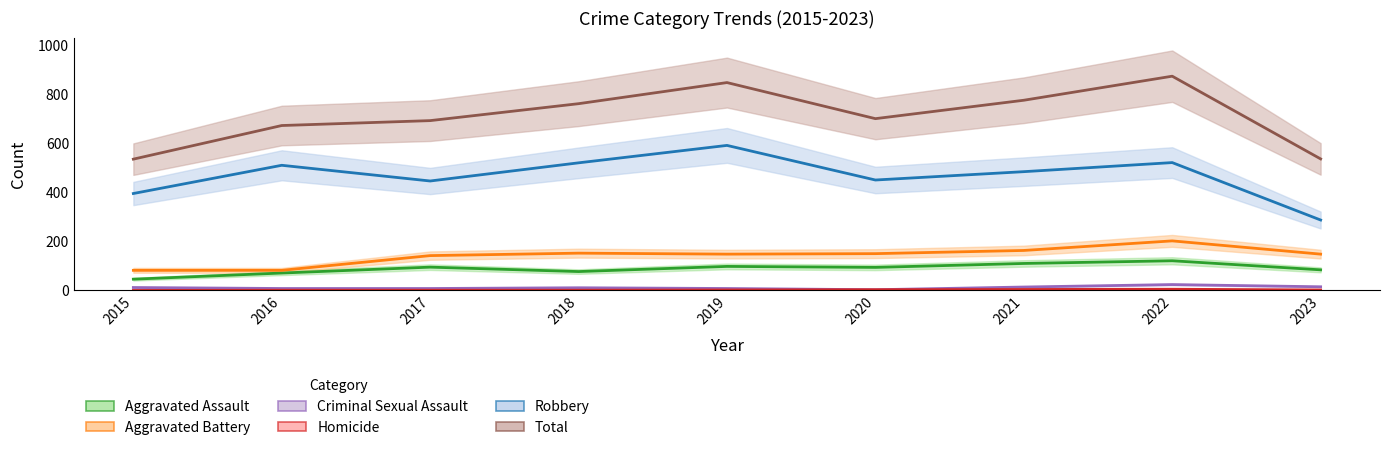

Reading left to right, list all the values displayed in this chart.

Aggravated Assault: 2015=46	2016=71	2017=95	2018=77	2019=98	2020=94	2021=110	2022=121	2023=84
Aggravated Battery: 2015=82	2016=82	2017=142	2018=152	2019=148	2020=150	2021=163	2022=202	2023=148
Criminal Sexual Assault: 2015=12	2016=8	2017=8	2018=11	2019=8	2020=3	2021=14	2022=24	2023=15
Homicide: 2015=0	2016=1	2017=1	2018=1	2019=2	2020=3	2021=4	2022=5	2023=2
Robbery: 2015=395	2016=510	2017=446	2018=520	2019=591	2020=450	2021=484	2022=521	2023=287
Total: 2015=535	2016=672	2017=692	2018=761	2019=847	2020=700	2021=775	2022=873	2023=536